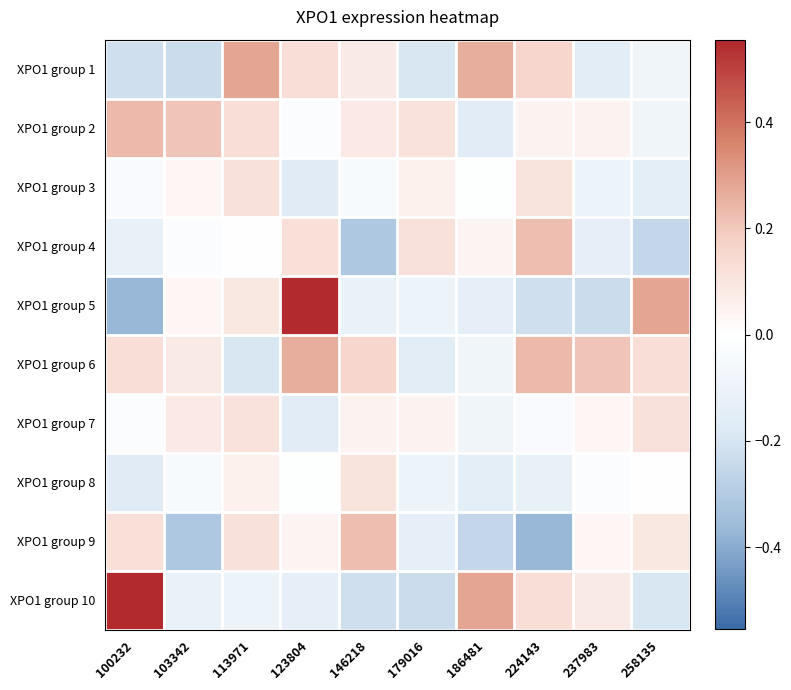

Which has a higher value, 146218 or 113971?

113971